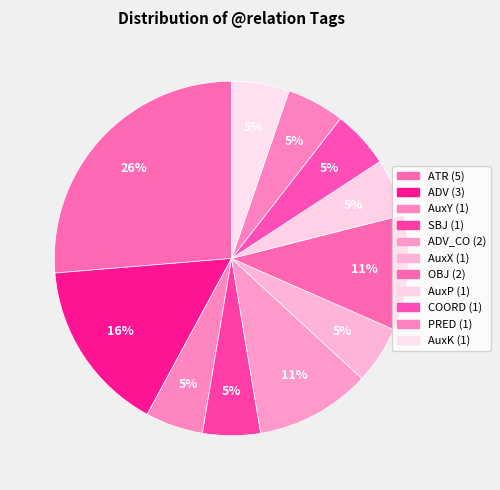

Which category has the biggest portion of the pie?

ATR